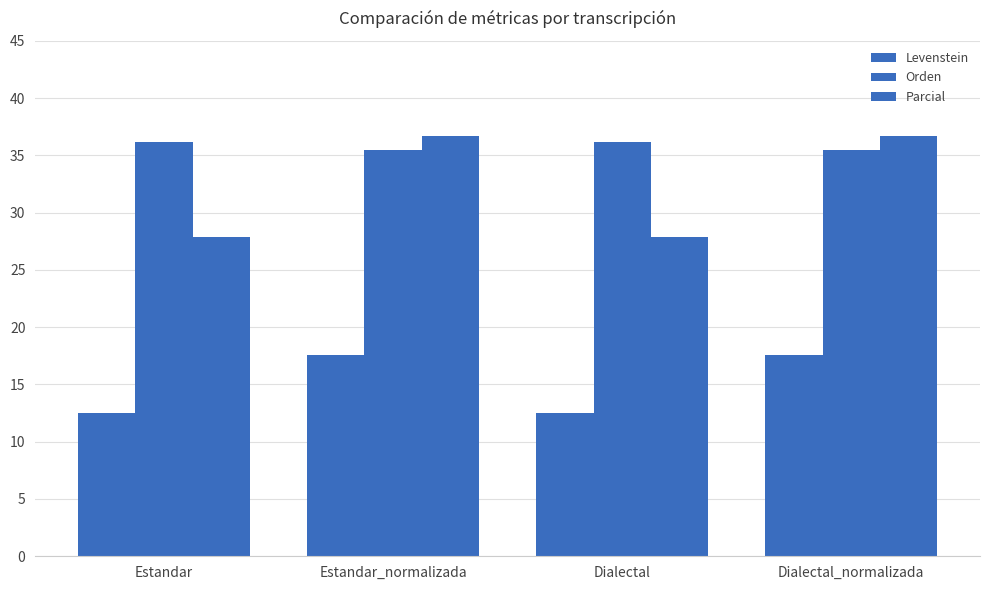

The value of Parcial at Estandar_normalizada is 36.7. True or false?

True